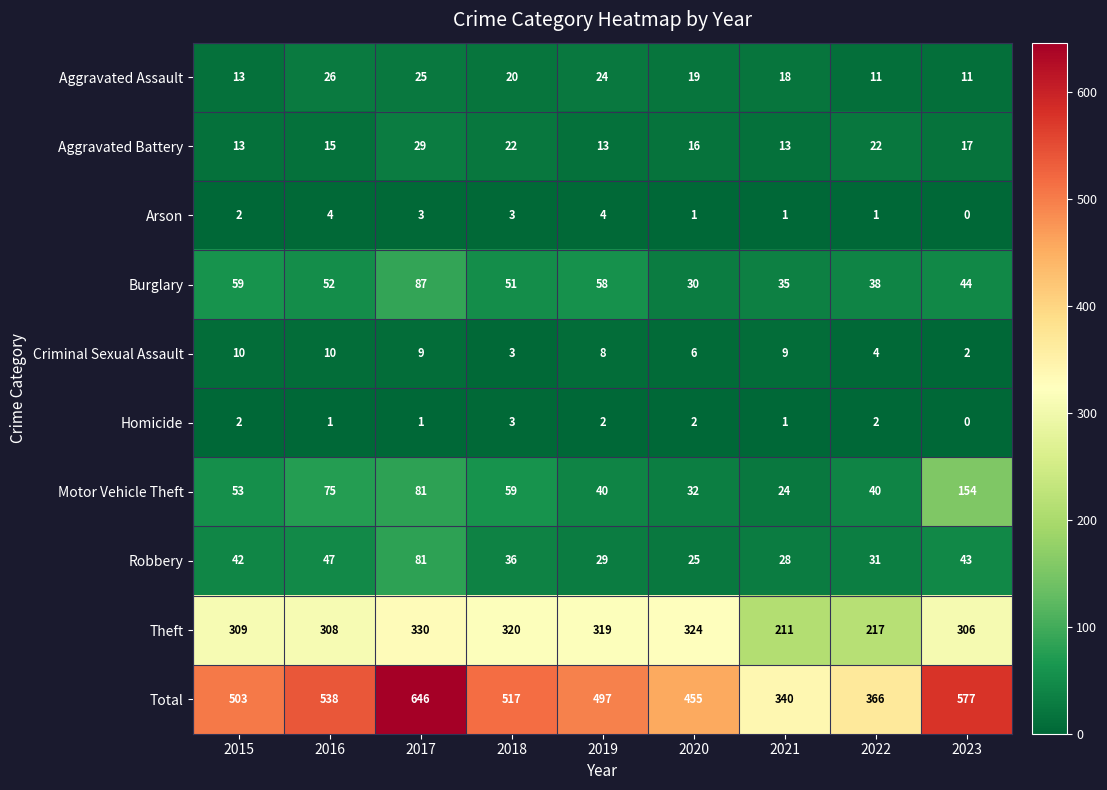

Is it true that Robbery equals 52 at 2018?

False